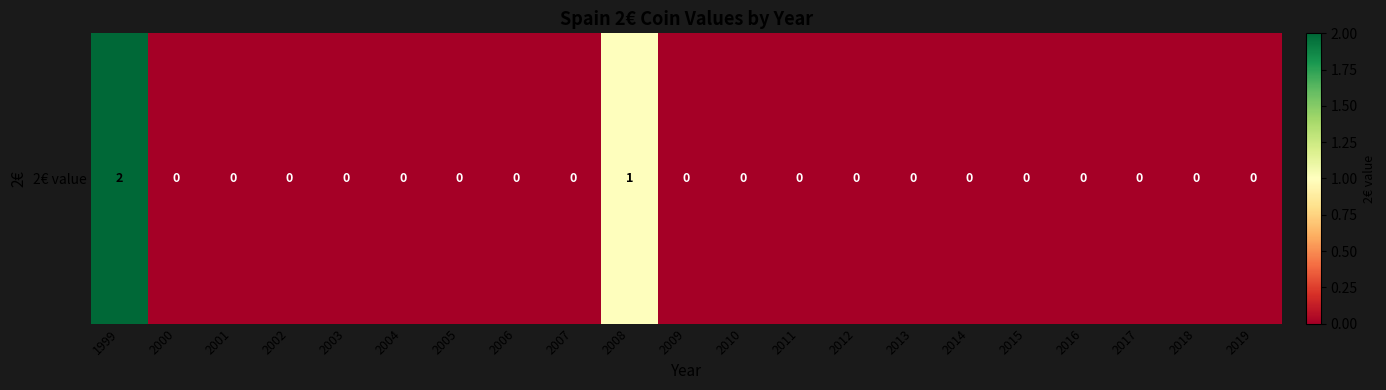

Count the number of categories in the chart.

21